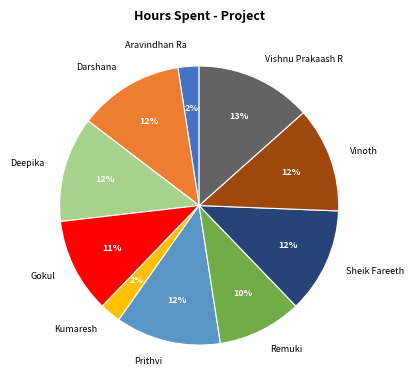

Count the number of slices in the pie.

10